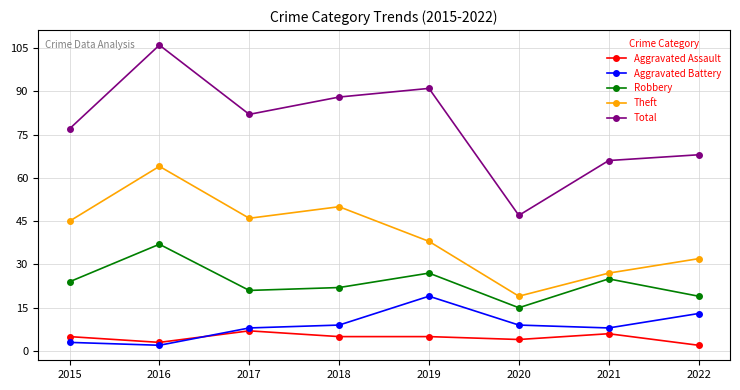

Is it true that Robbery equals 25 at 2021?

True